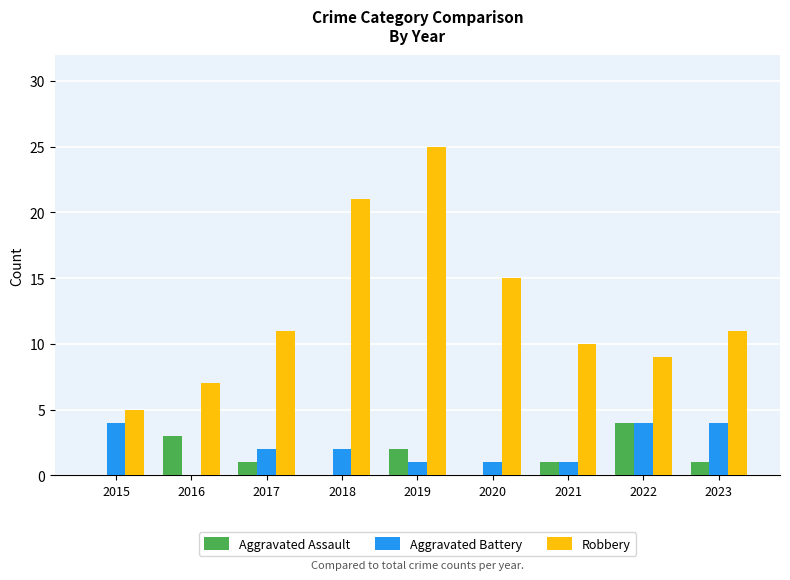

What is the greatest value displayed?

25